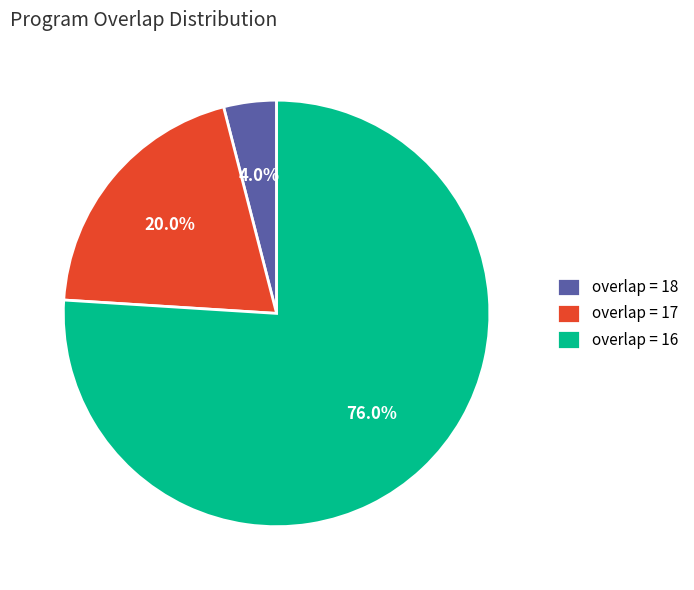

Rank the categories by value from lowest to highest.

overlap = 18, overlap = 17, overlap = 16